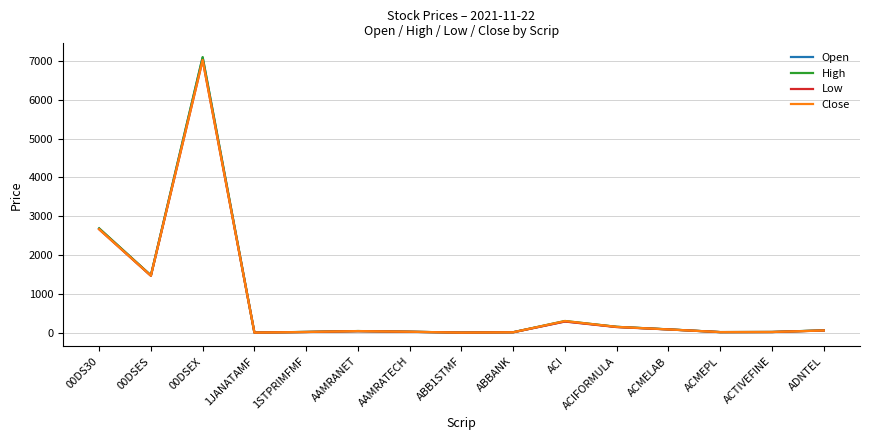

List the series in order of their overall mean, lowest first.

Low, Close, Open, High